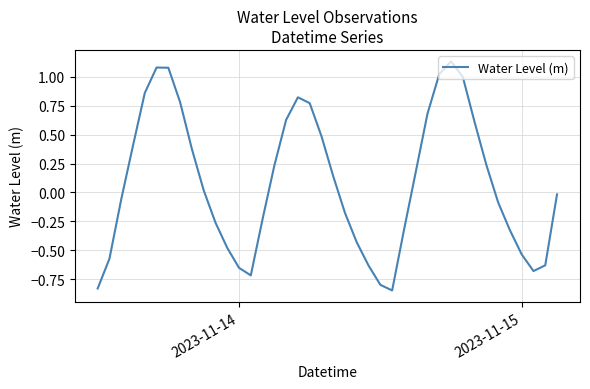

What is the difference between the maximum and minimum values?

2.0